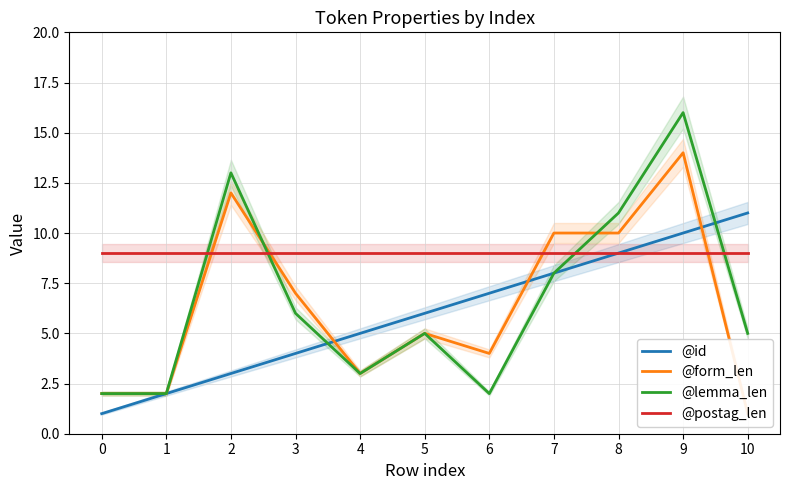

True or false: @id has more than 2 interior local peaks.

False